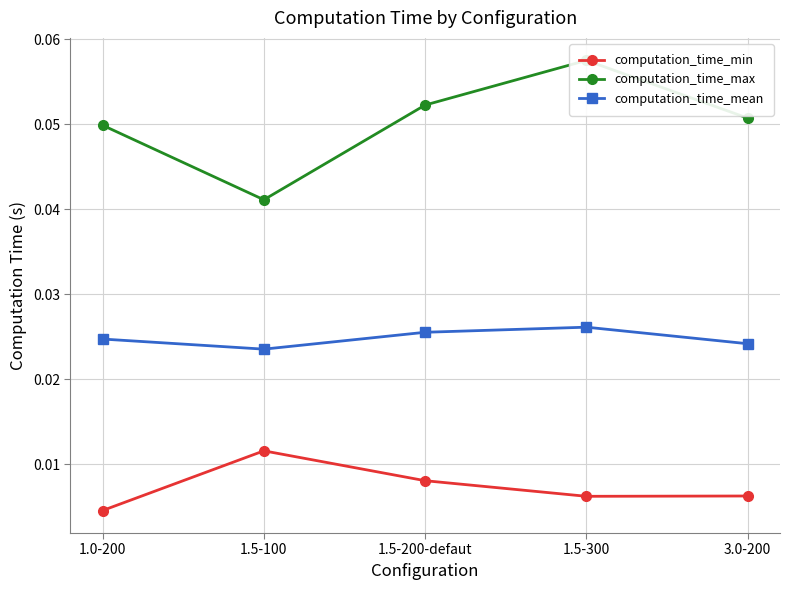

At which label does computation_time_max reach its minimum?

1.5-100